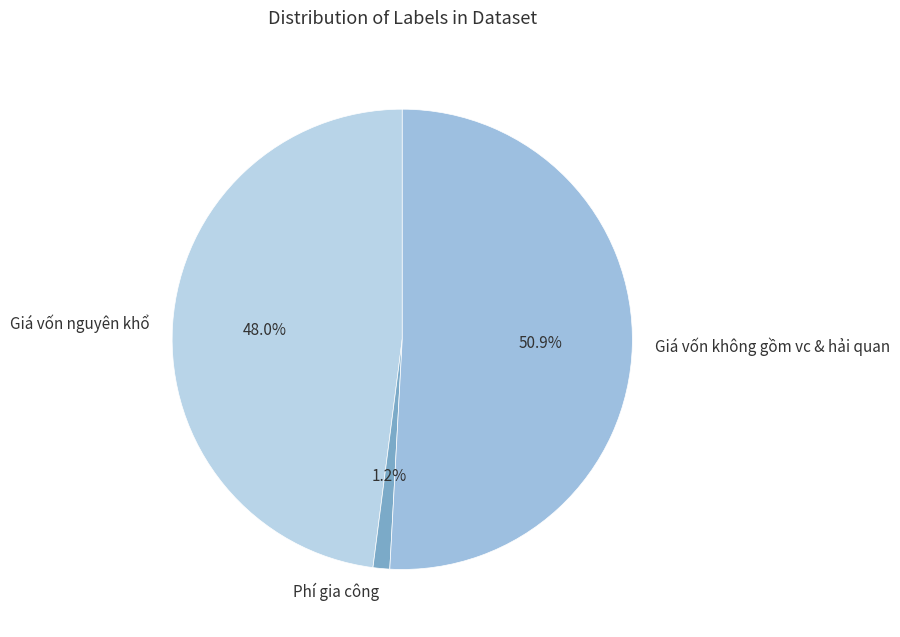

Do Phí gia công and Giá vốn không gồm vc & hải quan together represent more than half of the pie?

Yes